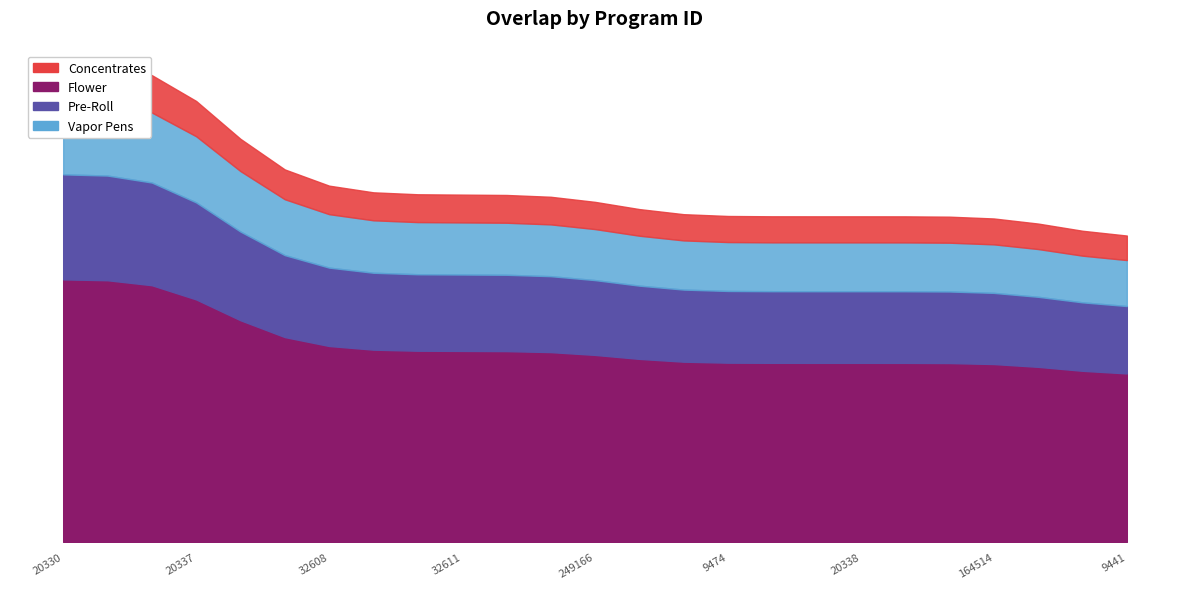

List the labels in order of value, smallest first.

9440, 9441, 1704, 9470, 9474, 19550, 19551, 20338, 127421, 131308, 164514, 246831, 32608, 32609, 32610, 32611, 87737, 105814, 249166, 20335, 127423, 20330, 20331, 20336, 20337